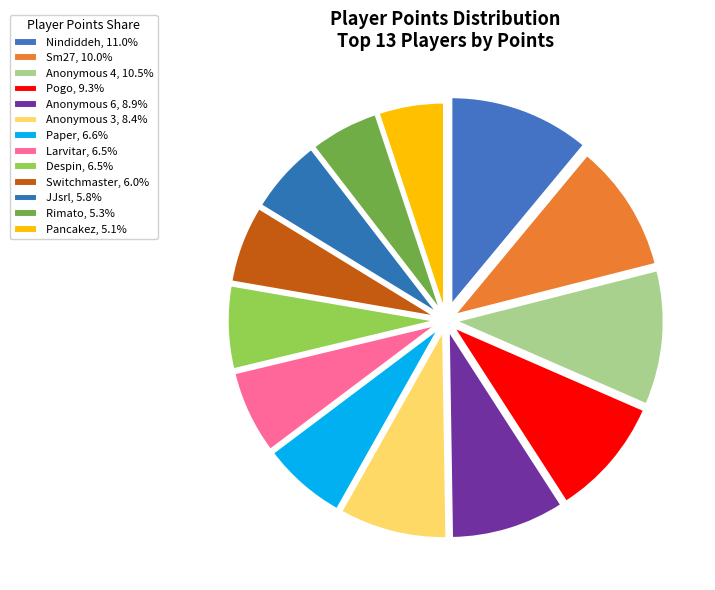

How many segments does this pie chart have?

13